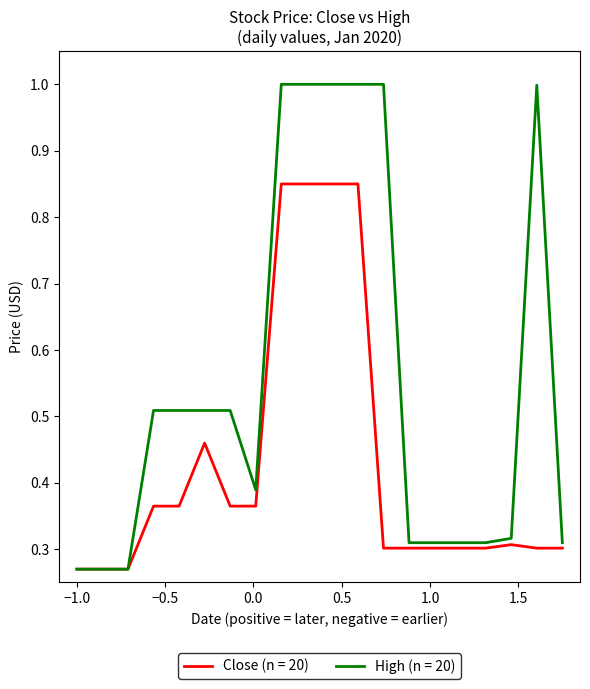

Which series has the widest spread of values?

High (n = 20)